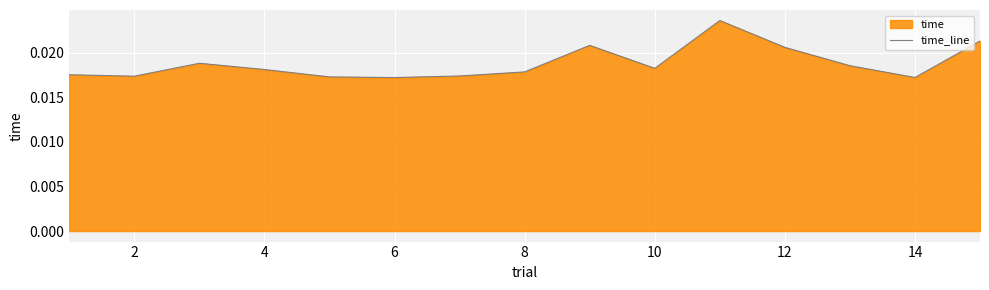

Count the number of categories in the chart.

15